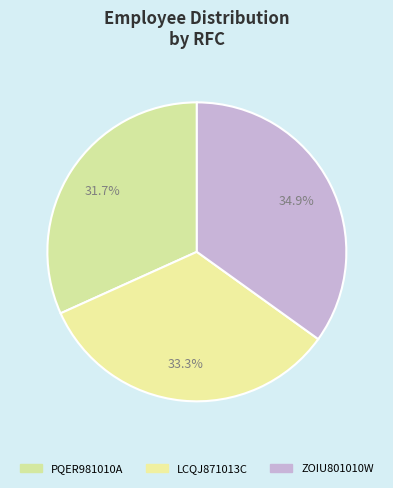

What is the change in value from LCQJ871013C to ZOIU801010W?

+1